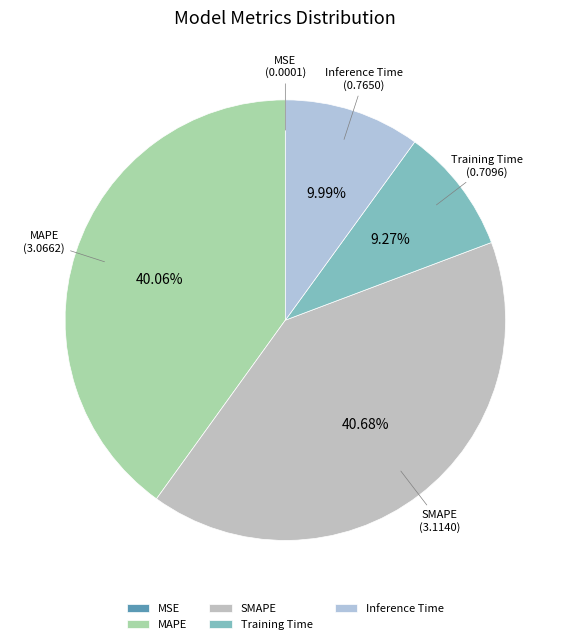

Is it true that Inference Time is 10% of the pie?

True